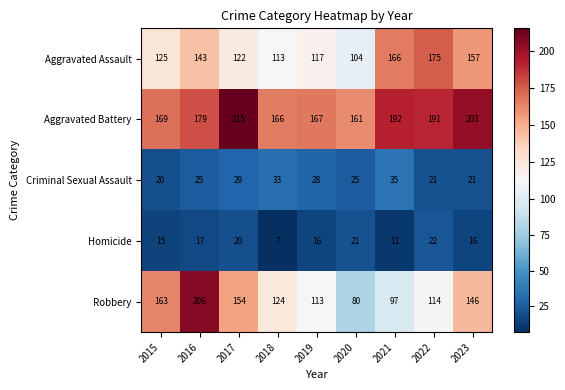

Between 2019 and 2023, which series saw the biggest shift?

Aggravated Assault